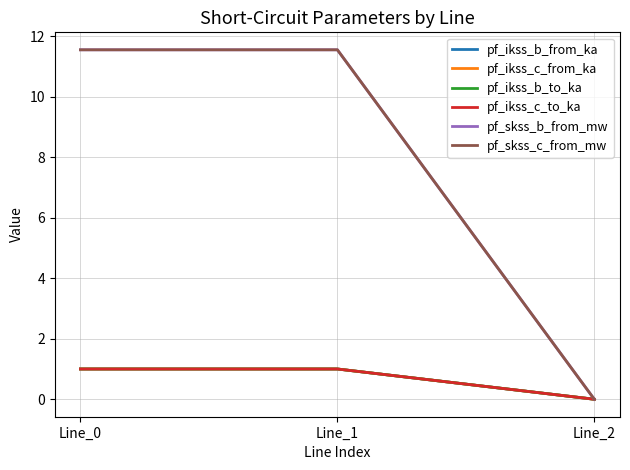

Does the chart have visible grid lines?

Yes